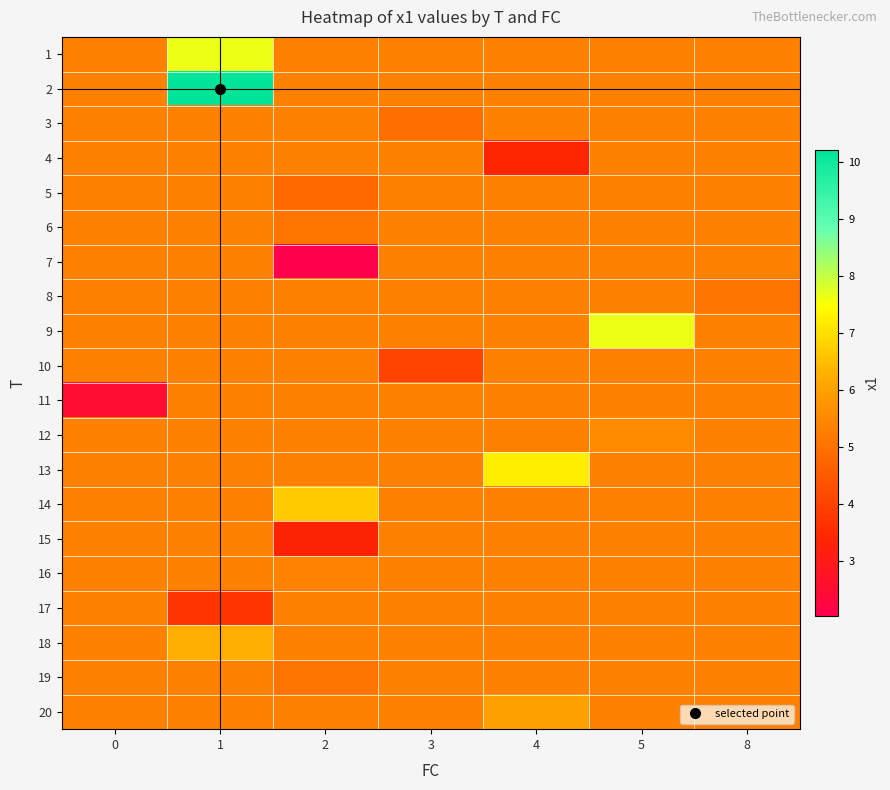

Between 8 and 3, which is larger?

8